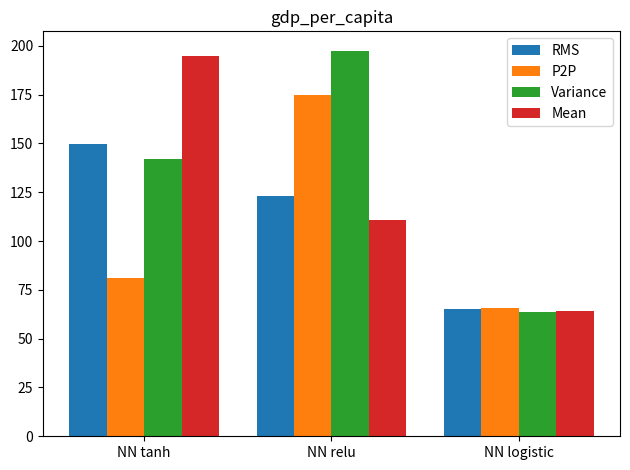

At which category is the sum across all series the highest?

NN relu